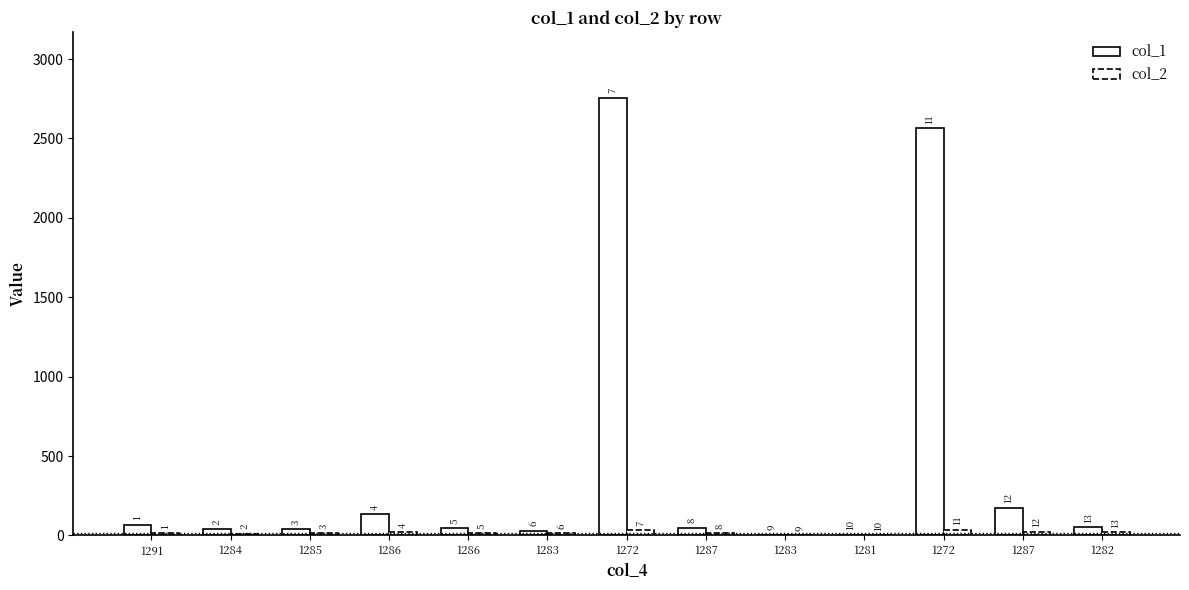

Where is col_1 nearest to the value 1380?

1272